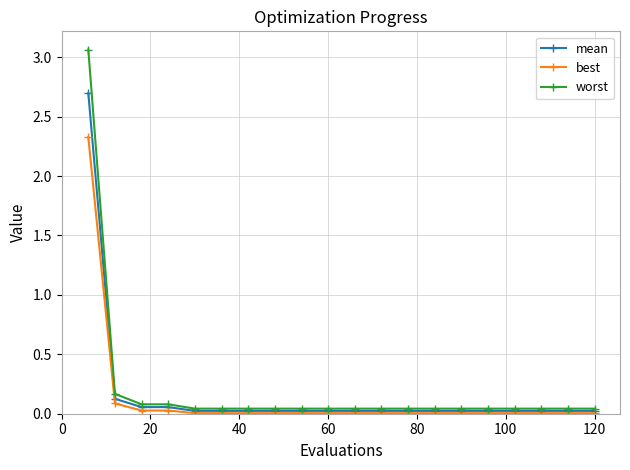

List the series in order of their overall mean, lowest first.

best, mean, worst